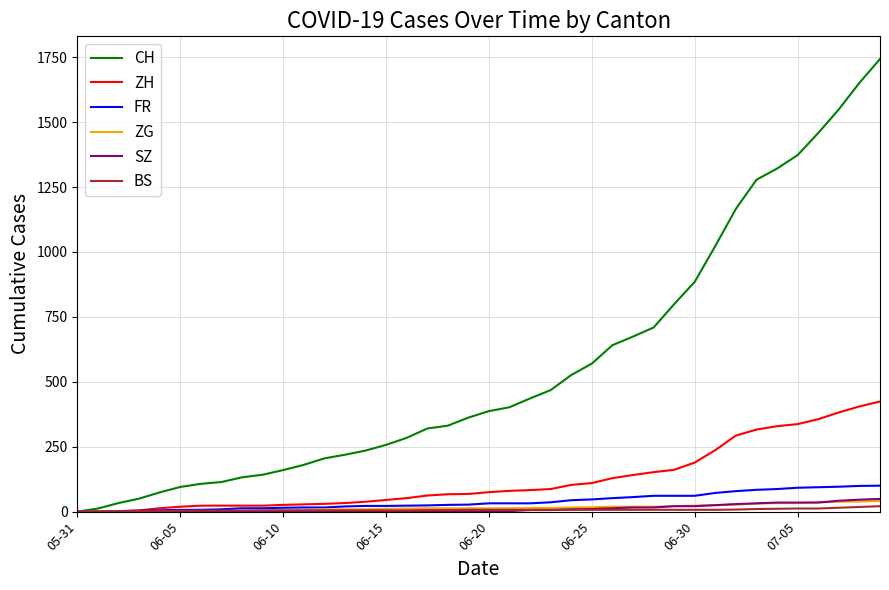

What is the maximum value for CH?

1743